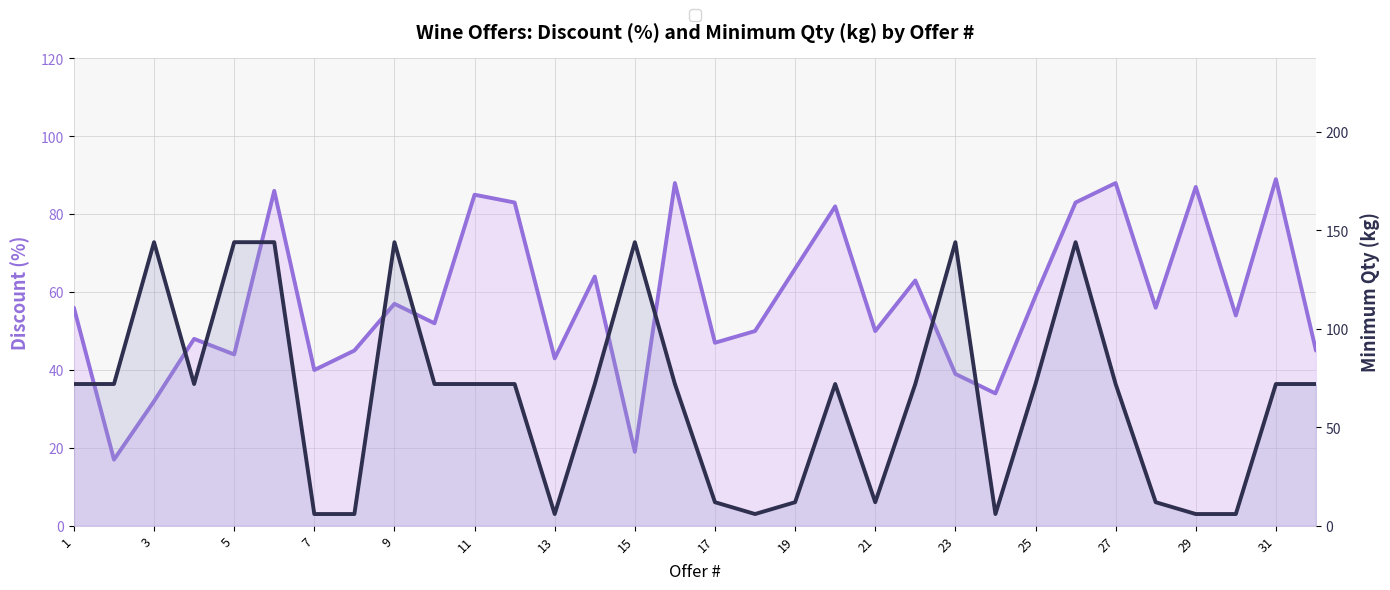

What is the maximum value for Discount (%)?

89